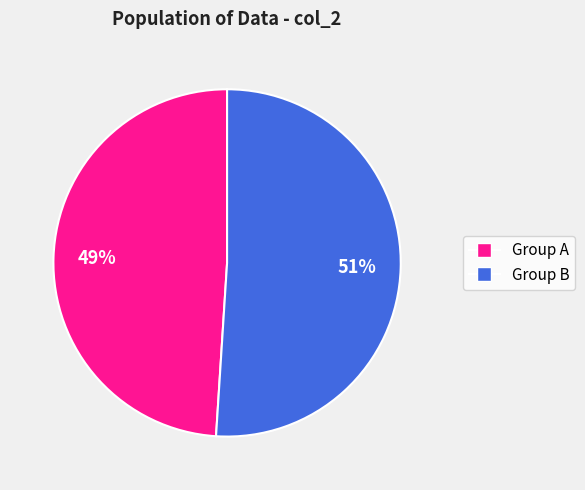

Is there any slice that represents more than half of the pie?

Yes